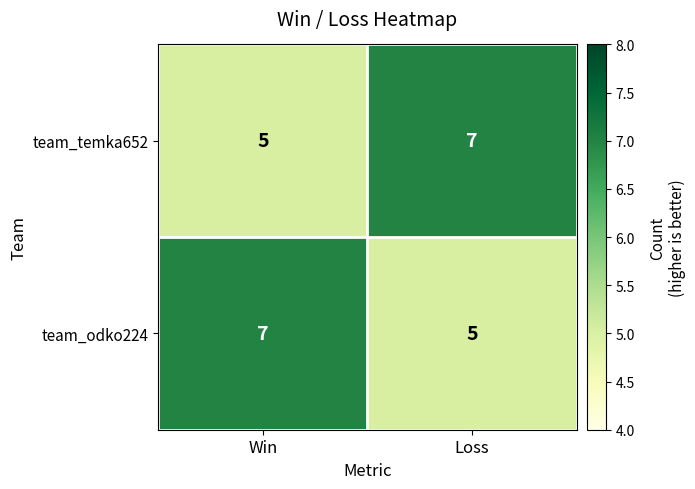

Reading left to right, transcribe all the data shown in this chart.

team_temka652: 5	7
team_odko224: 7	5